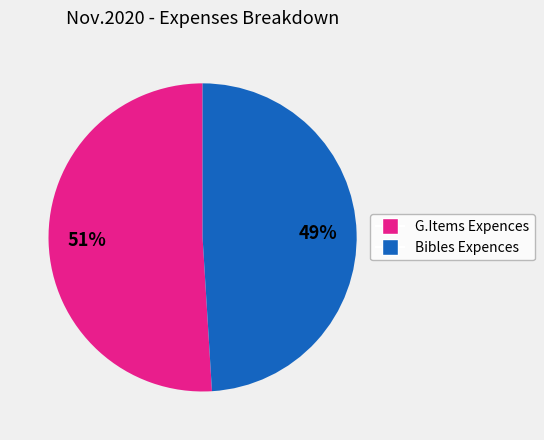

Is there any slice that represents more than half of the pie?

Yes